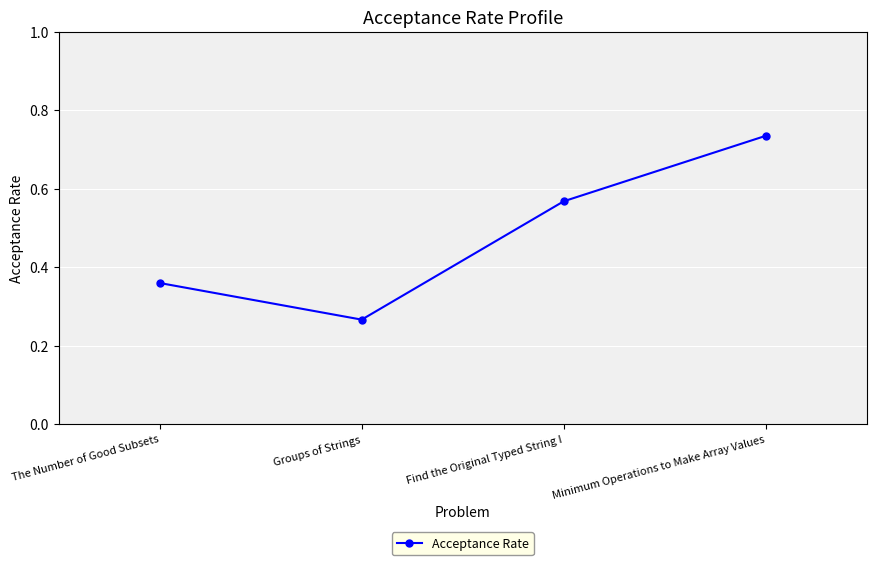

Rank the categories by value from highest to lowest.

Minimum Operations to Make Array Values, Find the Original Typed String I, The Number of Good Subsets, Groups of Strings